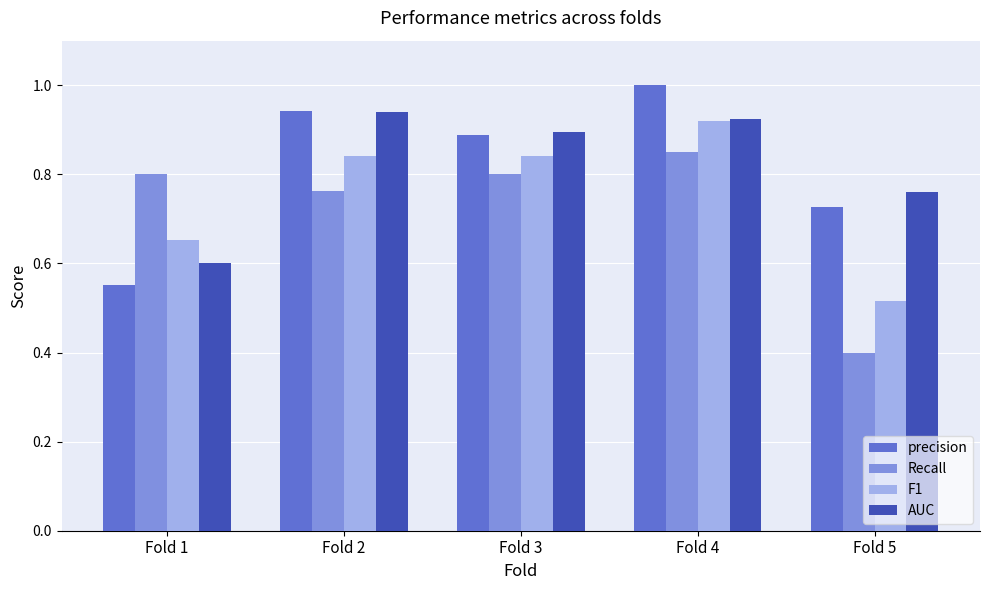

Which series changed the most between Fold 2 and Fold 5?

Recall